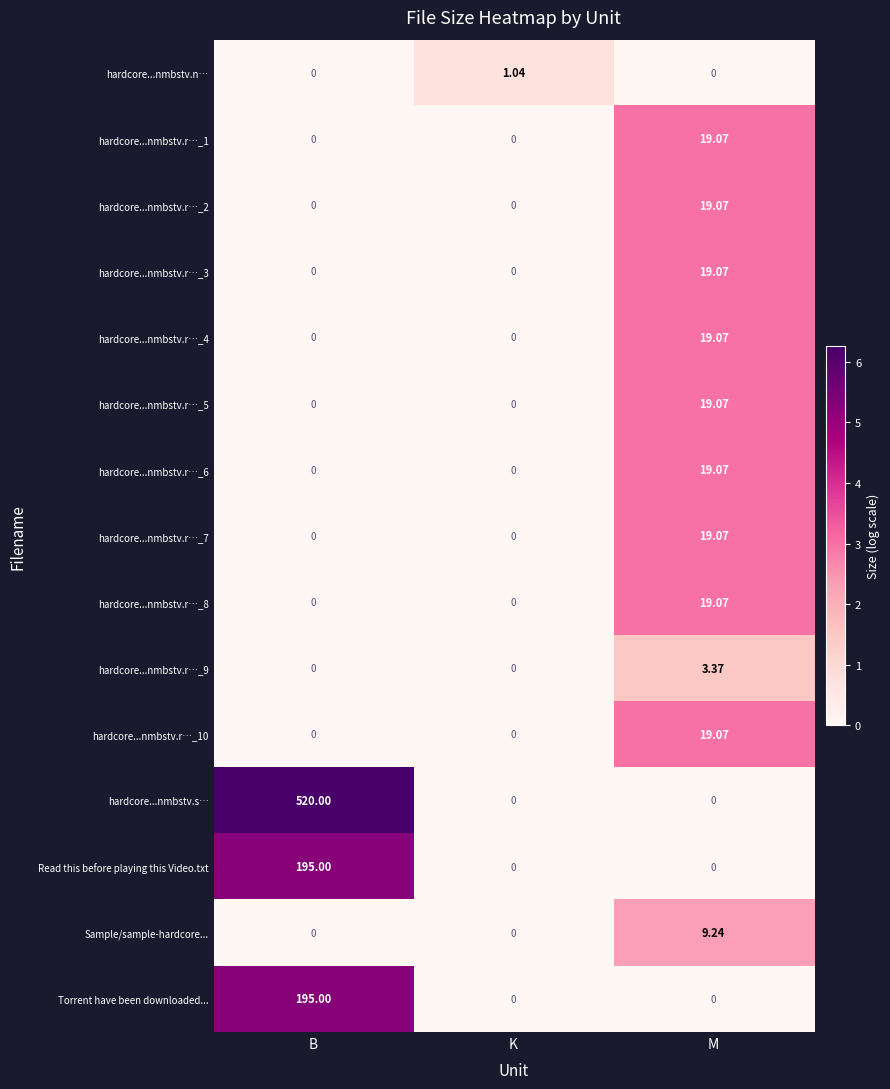

At how many categories does at least one series exceed 4?

2